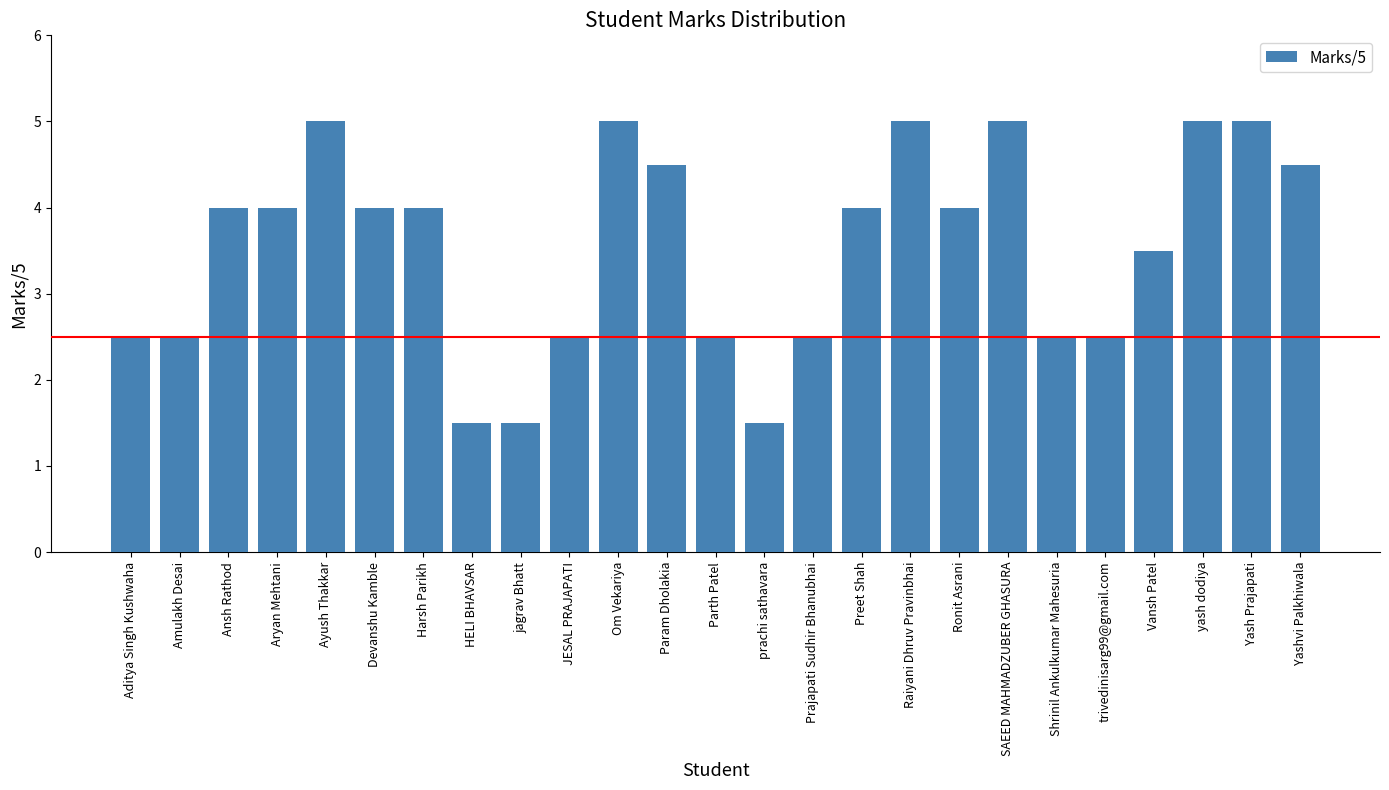

What is the difference between the maximum and second lowest values?

3.5